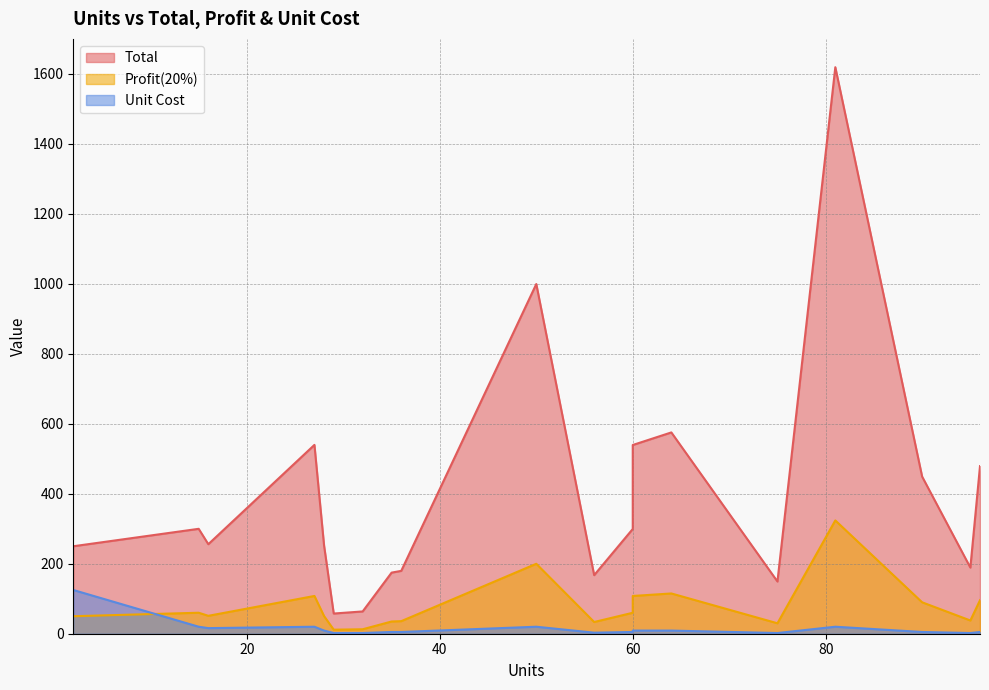

What is the maximum value shown in the chart?

1619.2